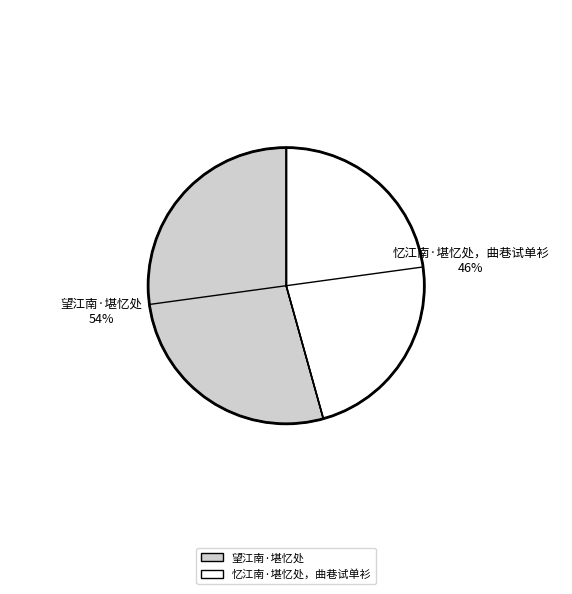

Combined, do 忆江南·堪忆处，曲巷试单衫 and 望江南·堪忆处 account for over 50%?

Yes